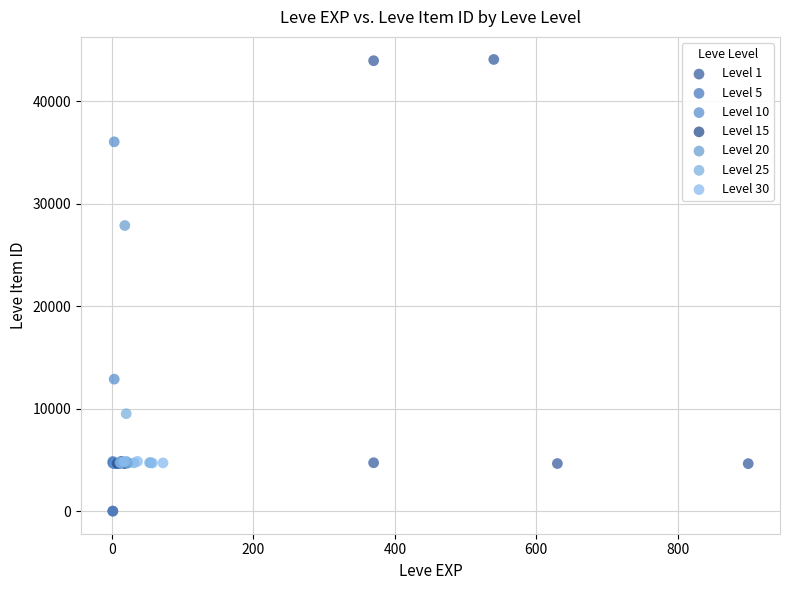

Which series contains the highest Y value?

Level 1